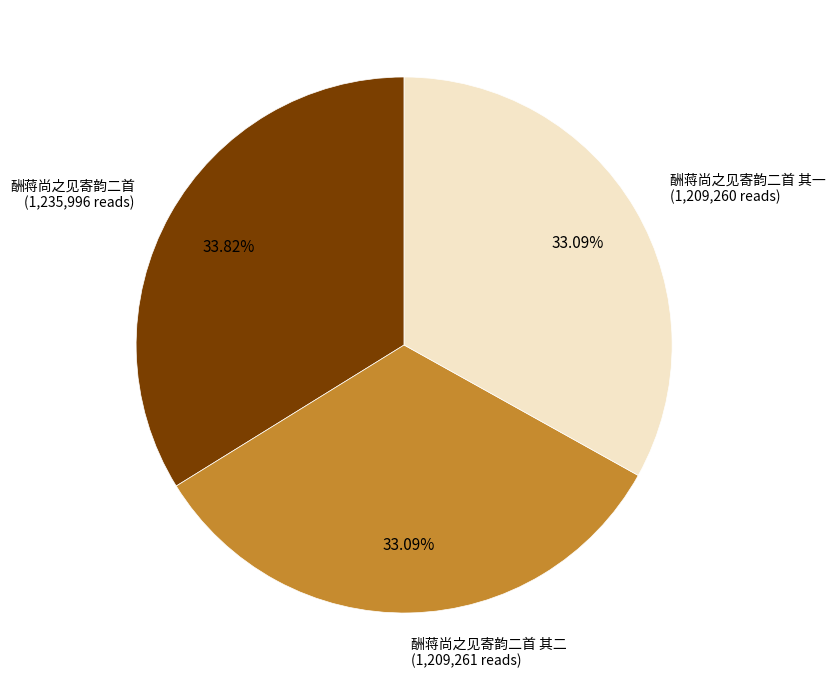

Is there a majority slice in this chart?

No